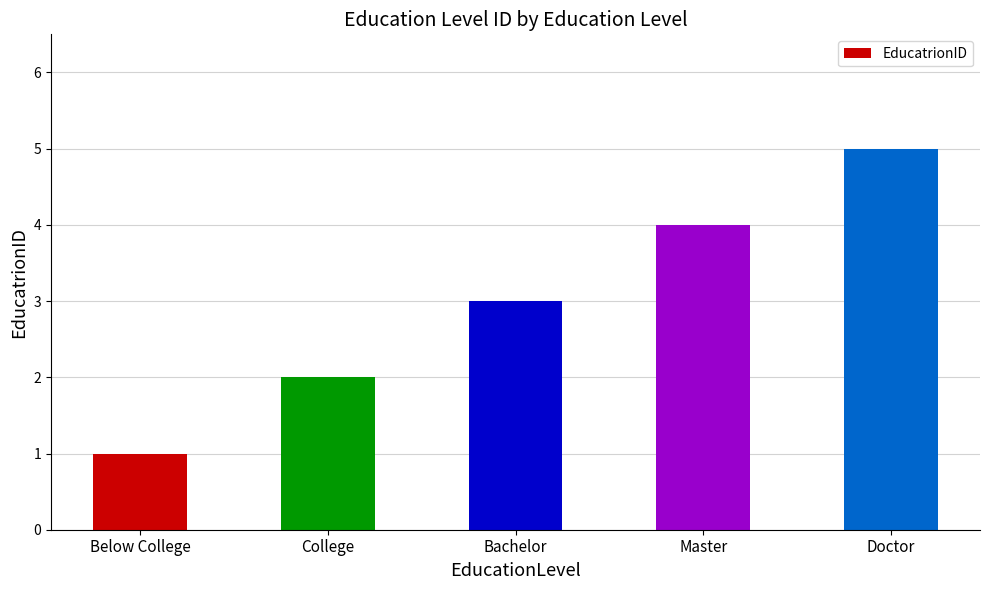

What is the label of the 3rd bar from the right?

Bachelor